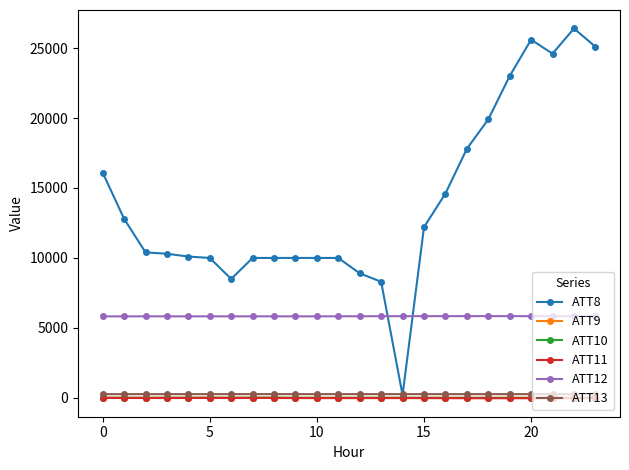

What is the difference between the maximum and second lowest values in the ATT13 series?

2.5